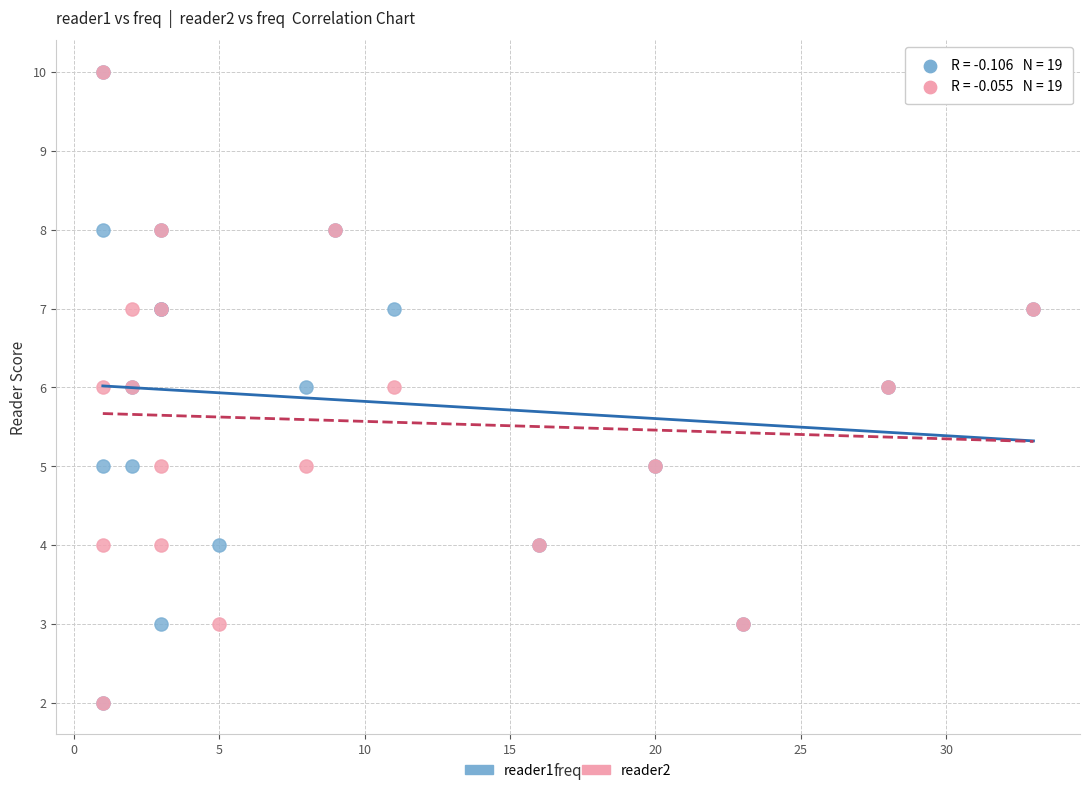

What are all the series names shown in the legend?

reader1, reader2